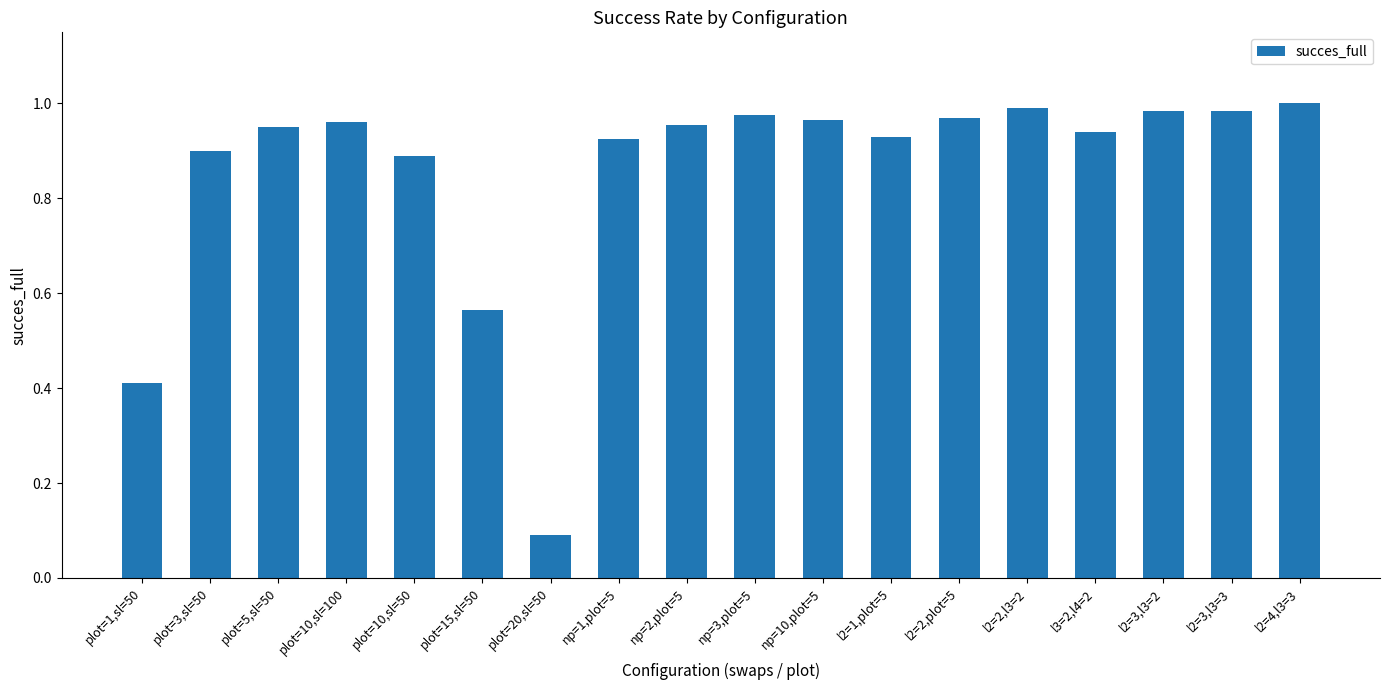

Which category has the highest value across all series?

l2=4,l3=3